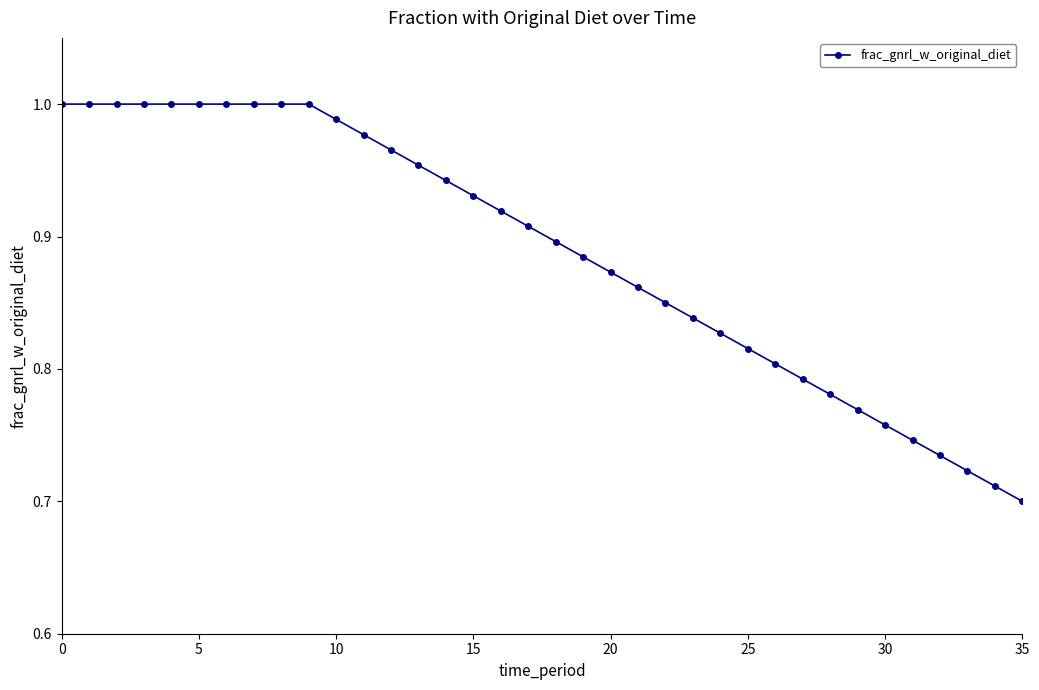

What is the difference between the maximum and second lowest values?

0.3